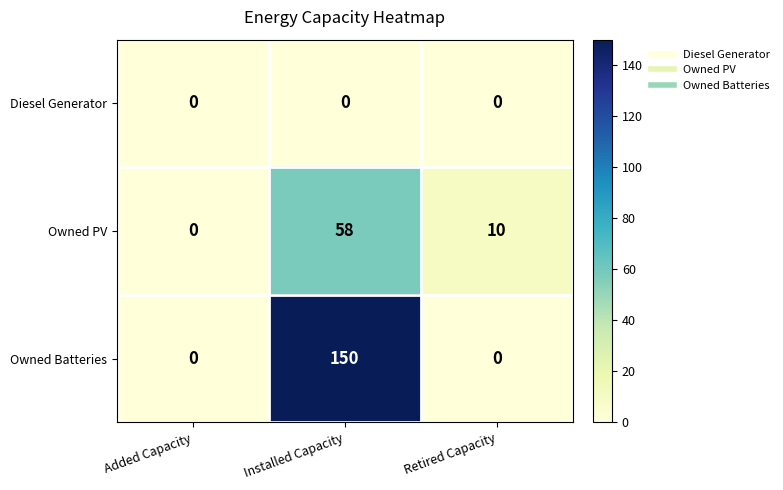

What is the highest value of the Owned PV series?

58